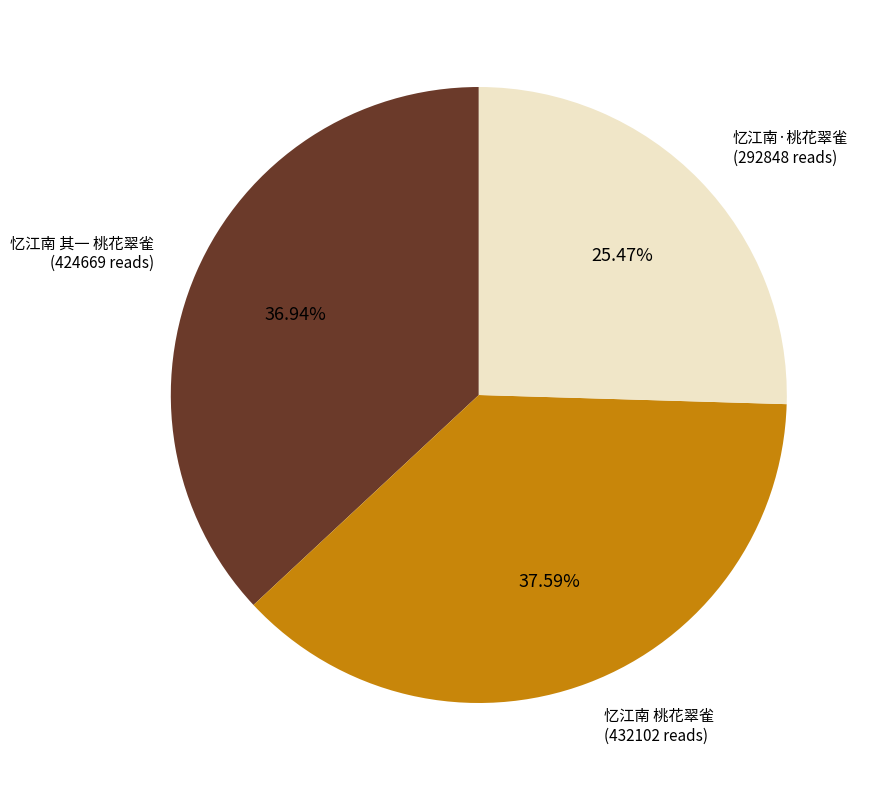

Does any single category account for the majority?

No